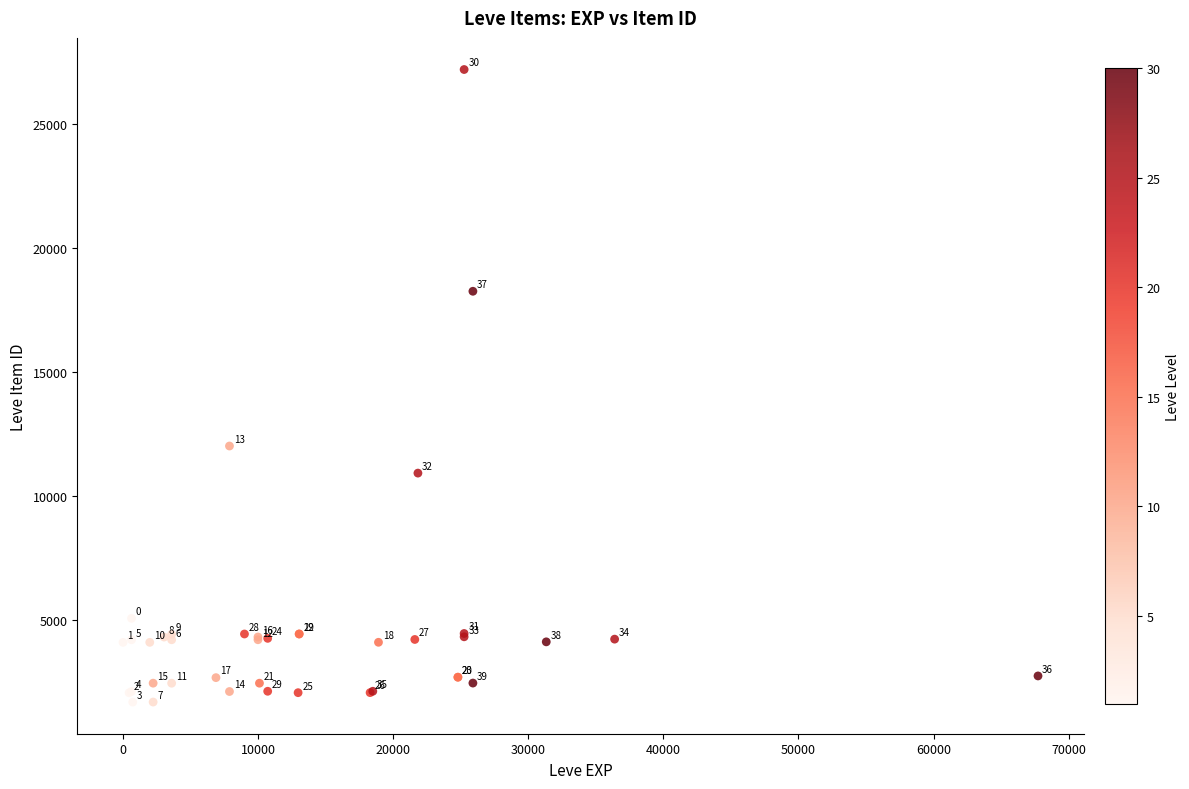

What Y value in the scatter plot is closest to 14448?

12018